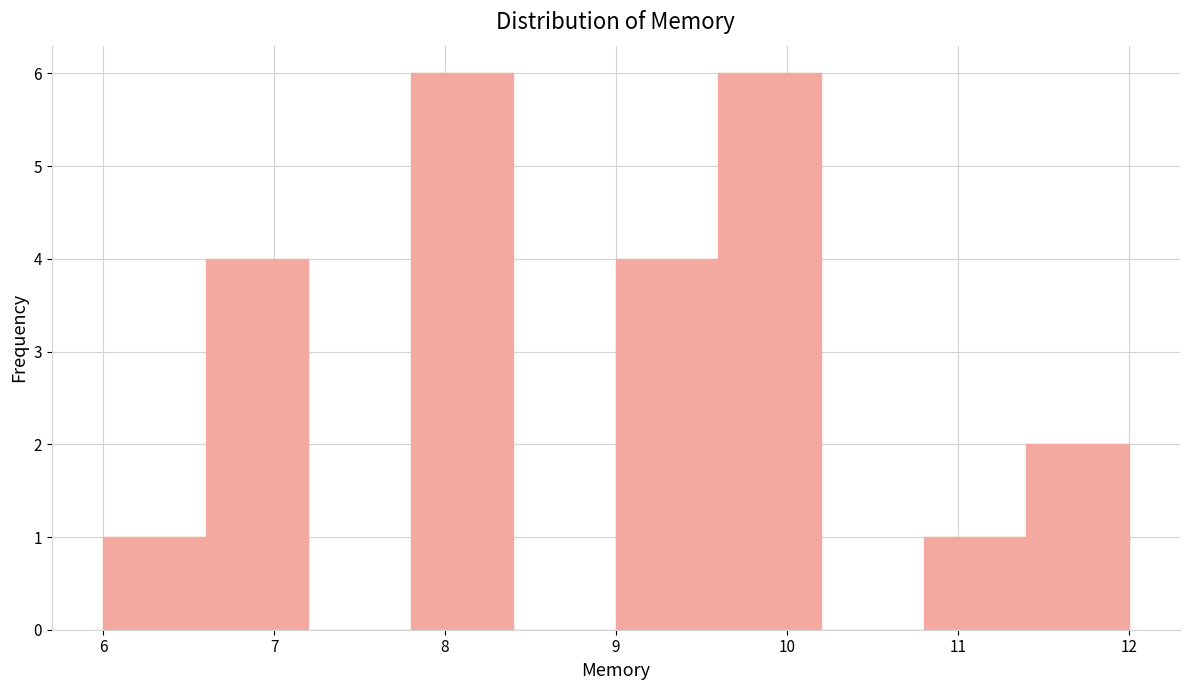

What is the height of the bar covering 9.0 to 9.6 on the x-axis? The values are not printed on the chart, so give them approximately, as read against the axis.

4